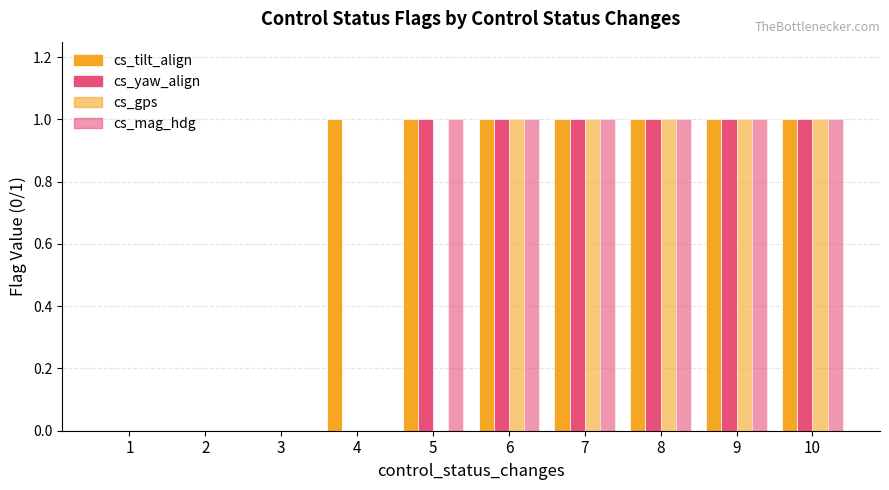

Count the number of categories in the chart.

10